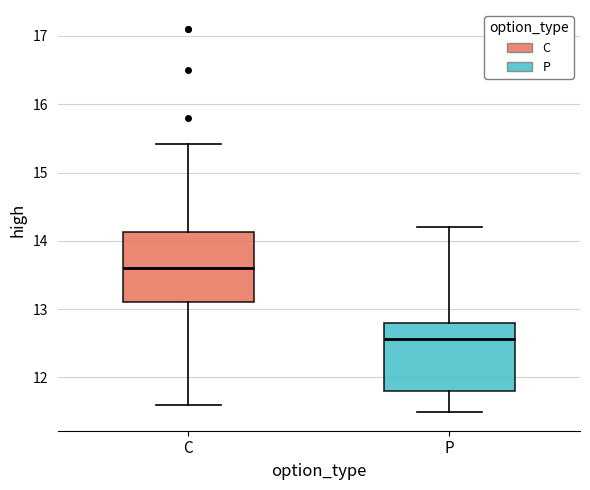

Reading left to right, read every box against the y-axis: the position of its median line, the range the box covers, and the ends of its whiskers. The values are not printed on the chart, so give them approximately, as read against the axis.

C: median 13.6, box 13.1 to 14.1, whiskers 11.6 to 15.4
P: median 12.6, box 11.8 to 12.8, whiskers 11.5 to 14.2